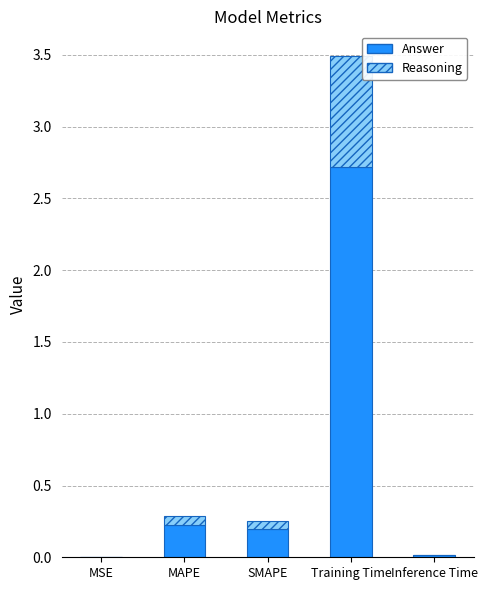

What is the total value across all series at Training Time?

3.5